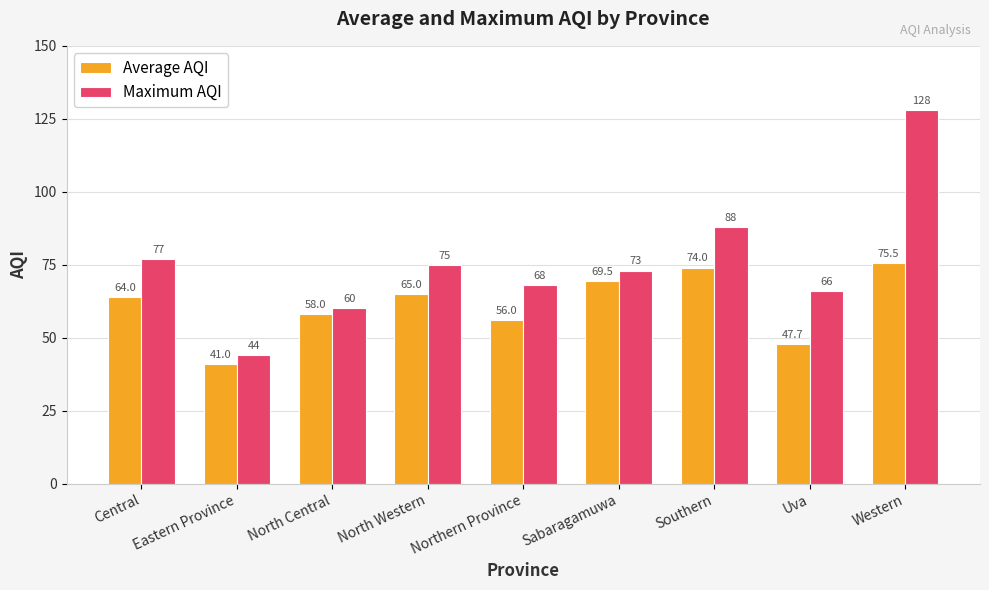

Which series has the widest spread of values?

Maximum AQI